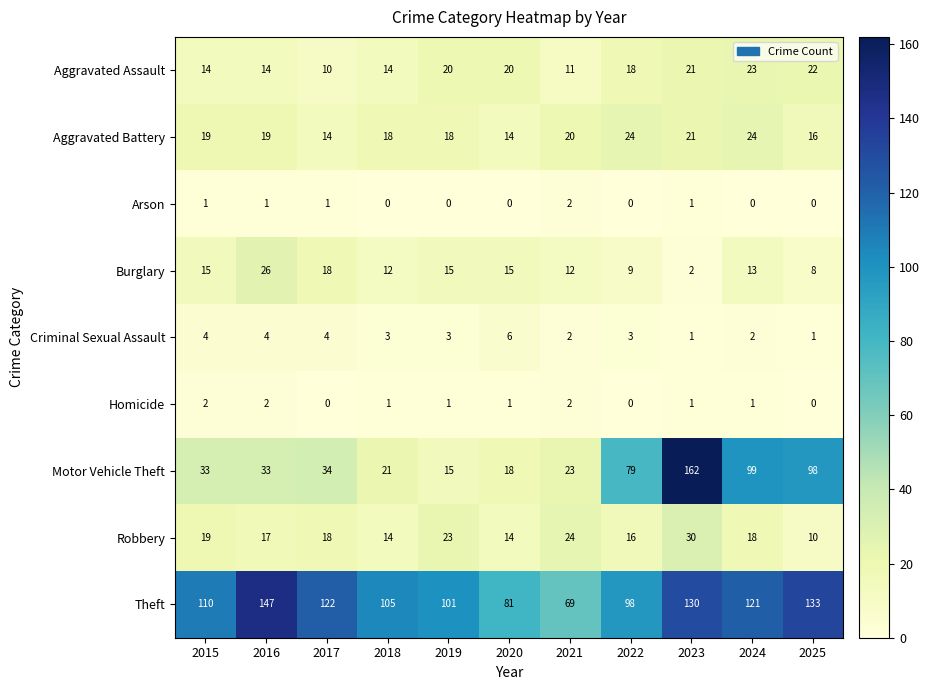

At which category does the chart reach its peak across all series?

2023